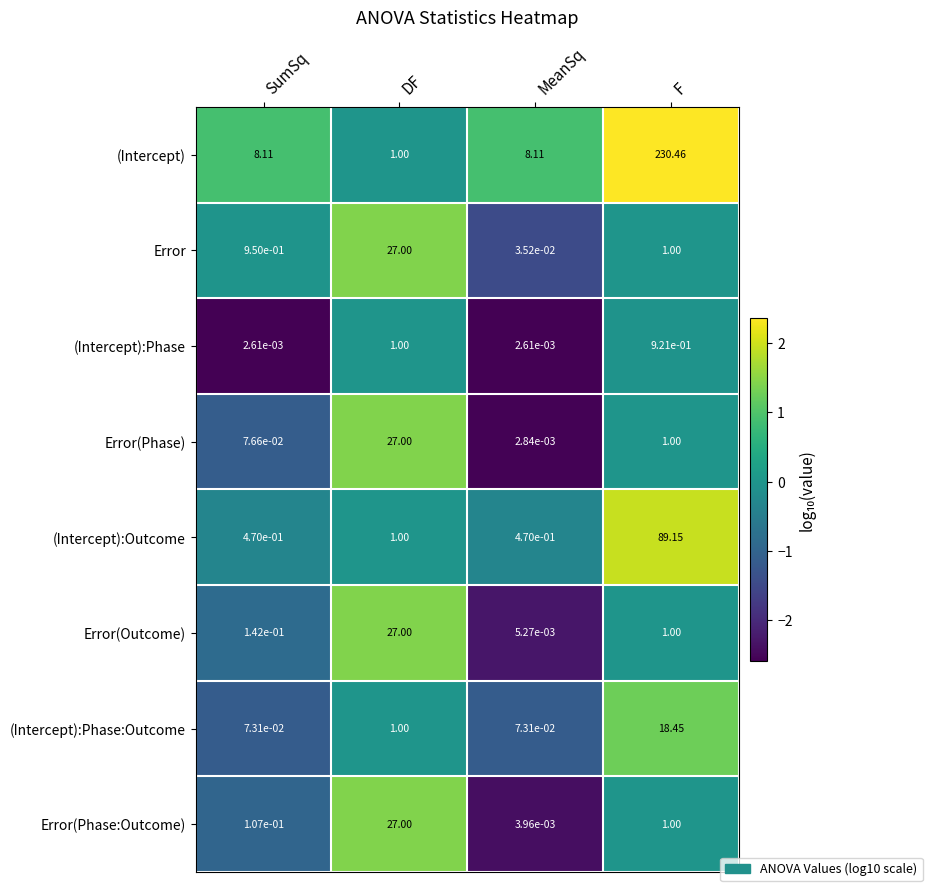

Rank the series at SumSq from lowest to highest value.

(Intercept):Phase, (Intercept):Phase:Outcome, Error(Phase), Error(Phase:Outcome), Error(Outcome), (Intercept):Outcome, Error, (Intercept)